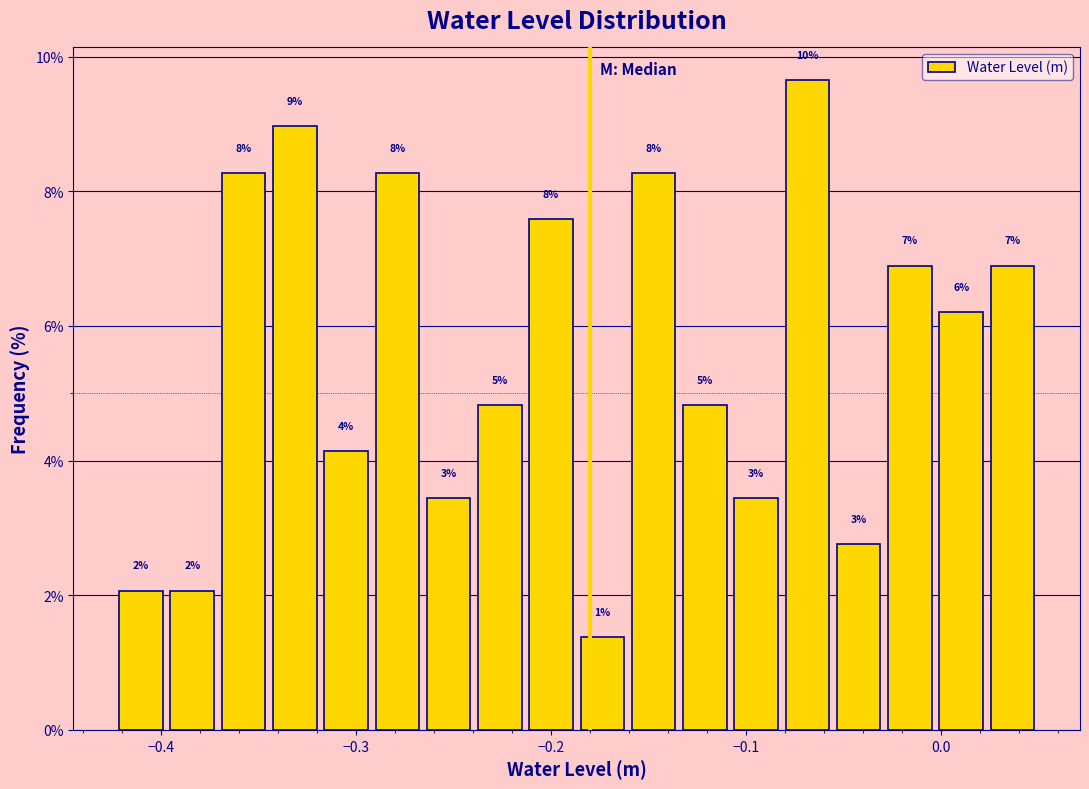

Read against the x-axis, roughly where is the centre of the tallest bar?

-0.07